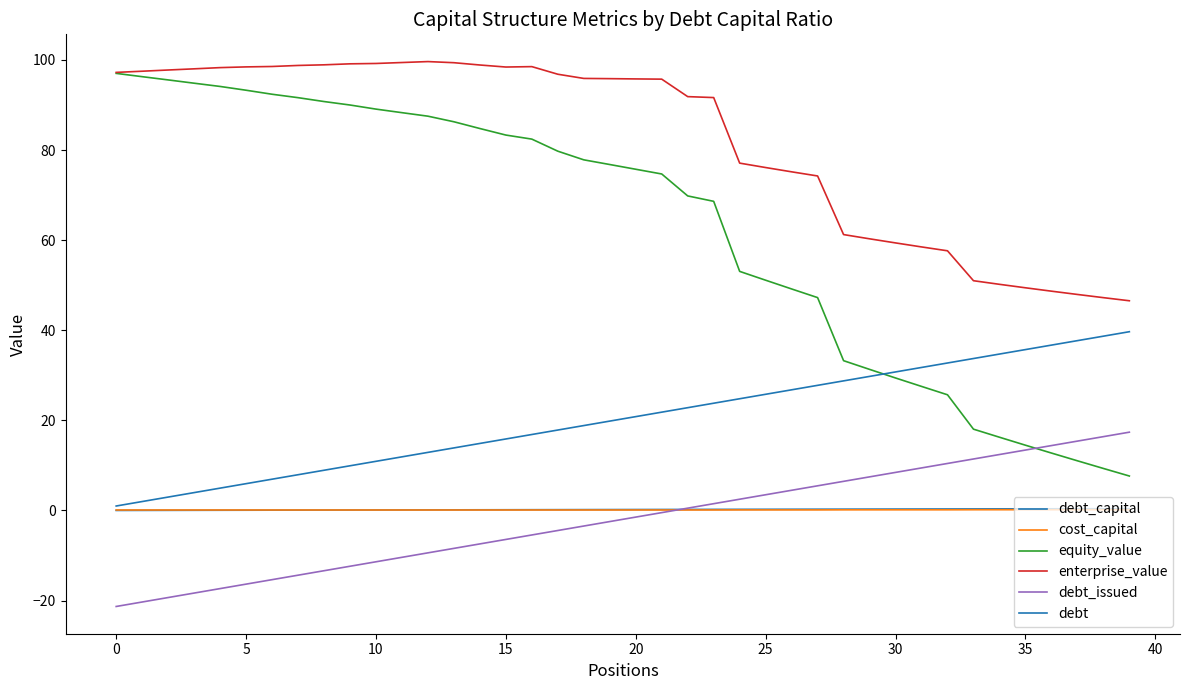

True or false: debt has more than 1 points higher than both neighbors.

False